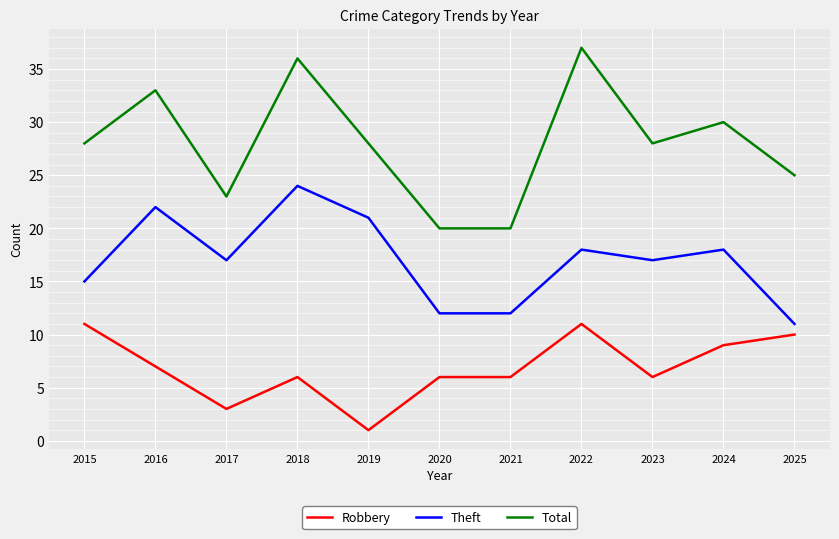

Is the value of Total at 2020 greater than the value of Theft at 2025?

Yes